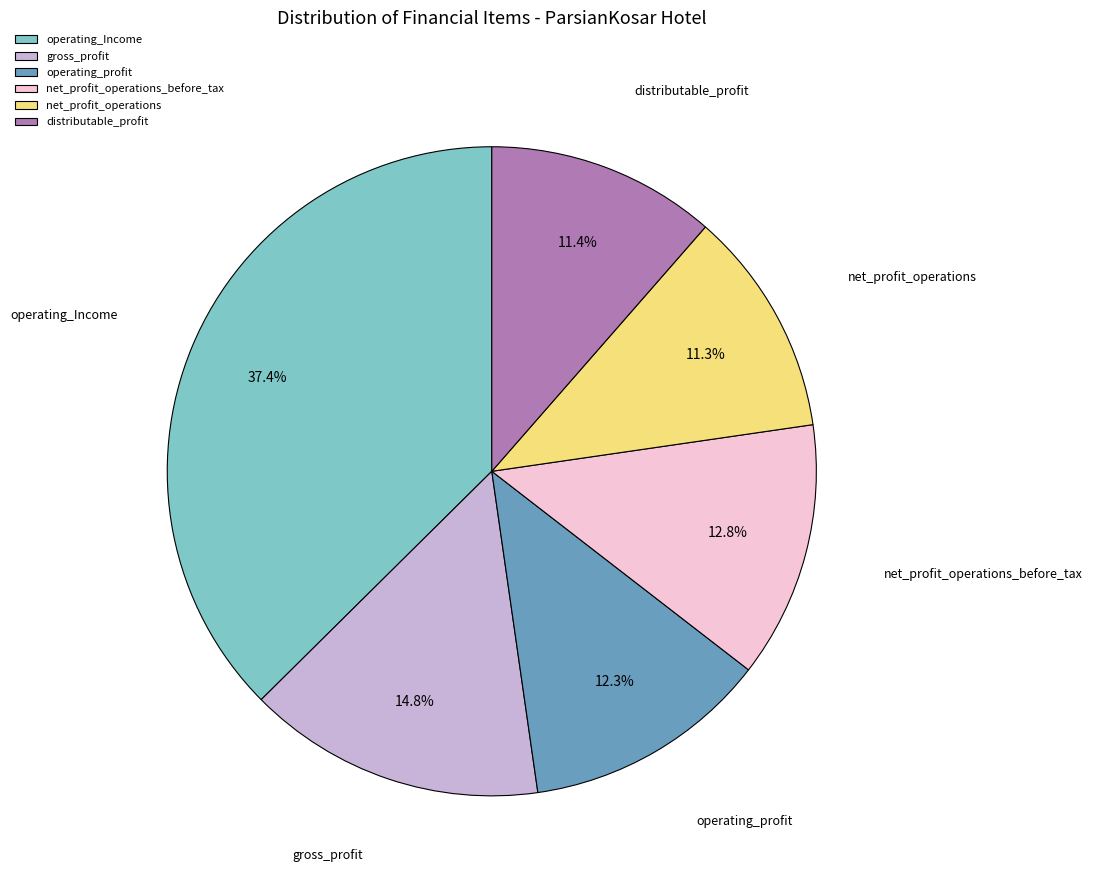

What is the largest slice in the pie chart?

operating_Income